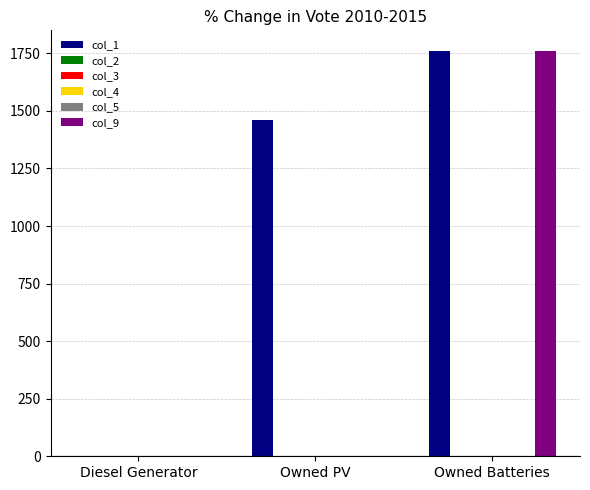

Which category has the highest value across all series?

Owned Batteries